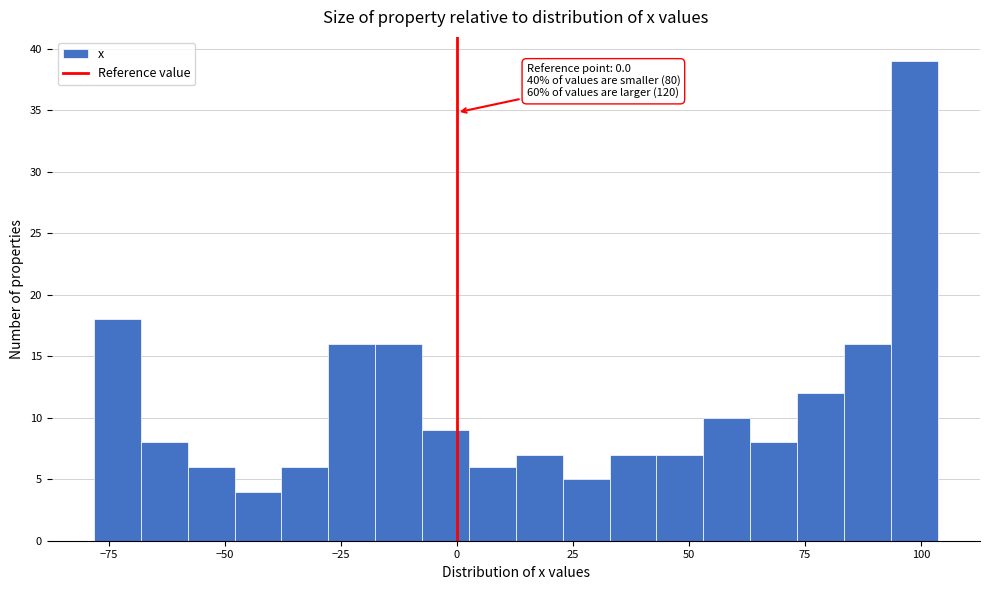

Read against the x-axis, roughly where is the centre of the tallest bar?

100